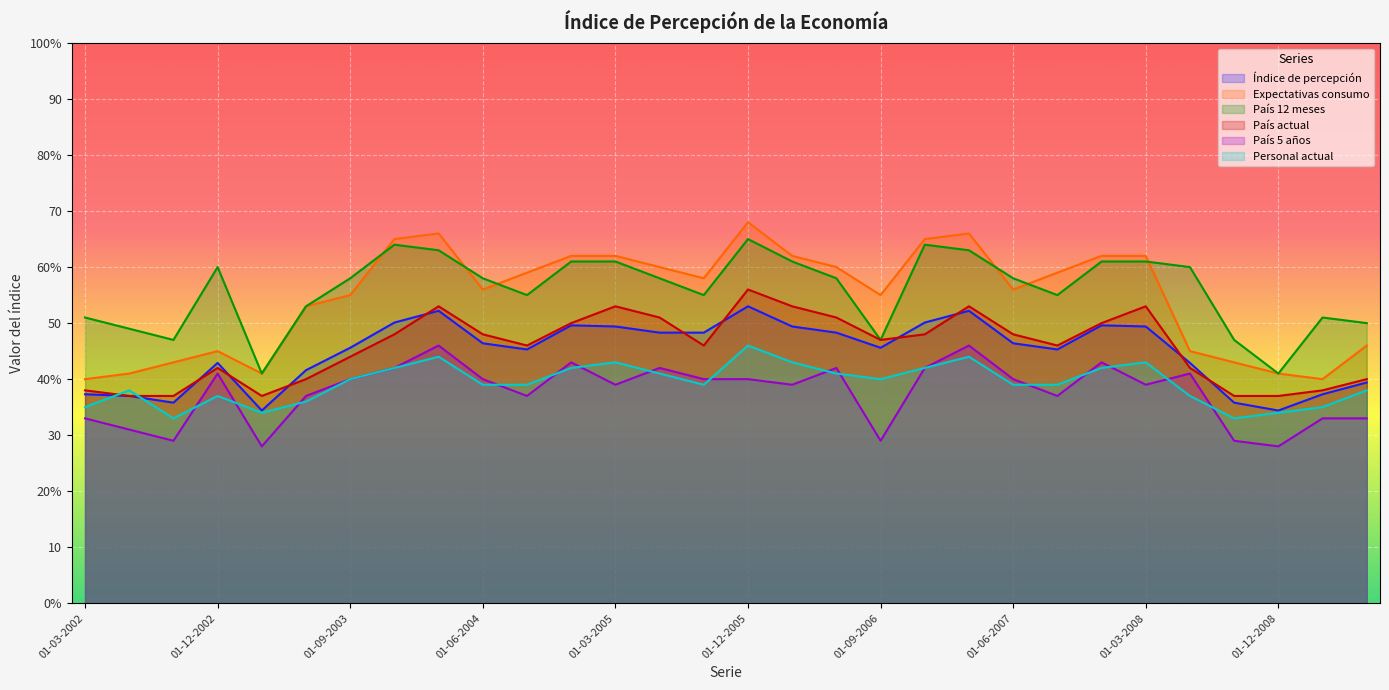

What is the difference between the maximum and second lowest values in the Expectativas consumo series?

28.0